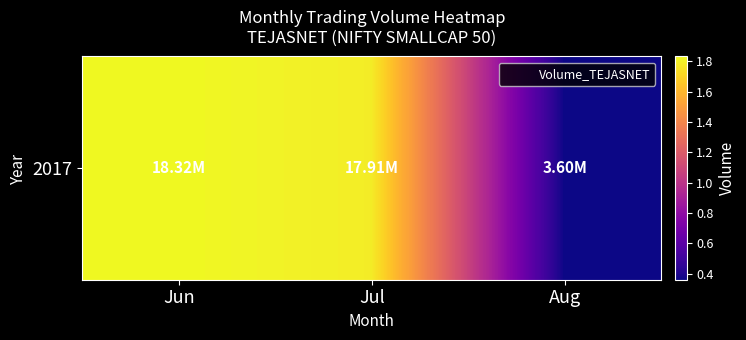

What is the sum of all values?

39829273